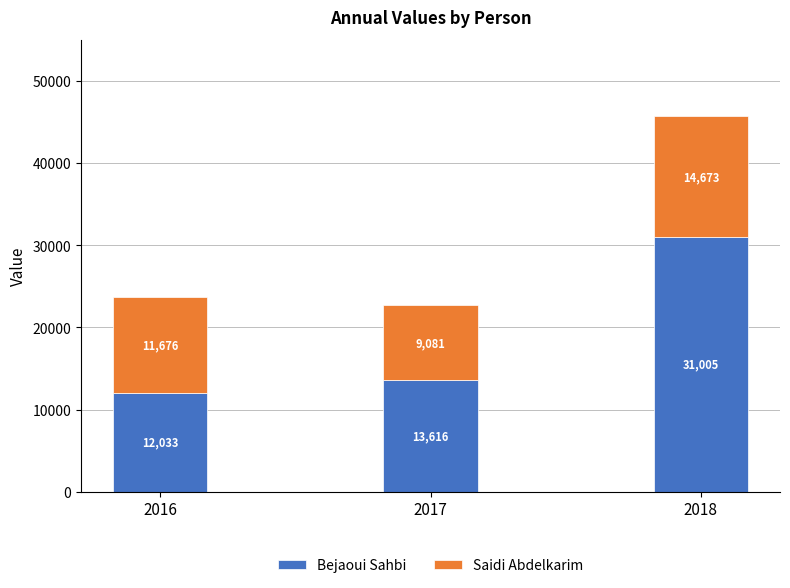

What is the lowest value of the Bejaoui Sahbi series?

12033.2